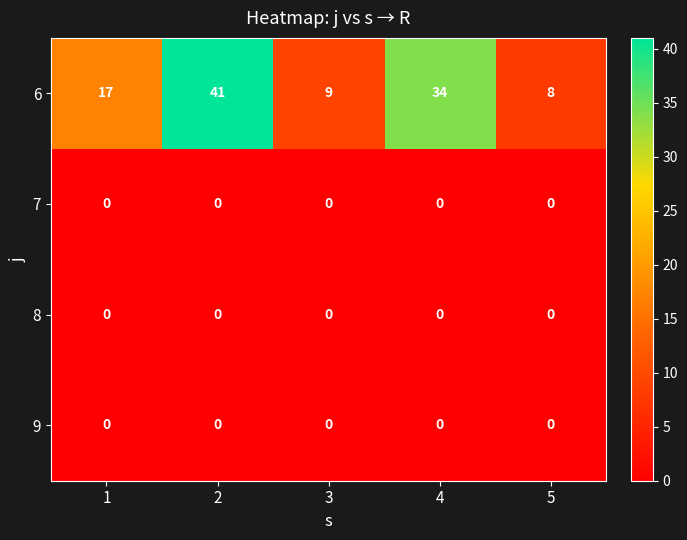

At which category is the sum across all series the highest?

2